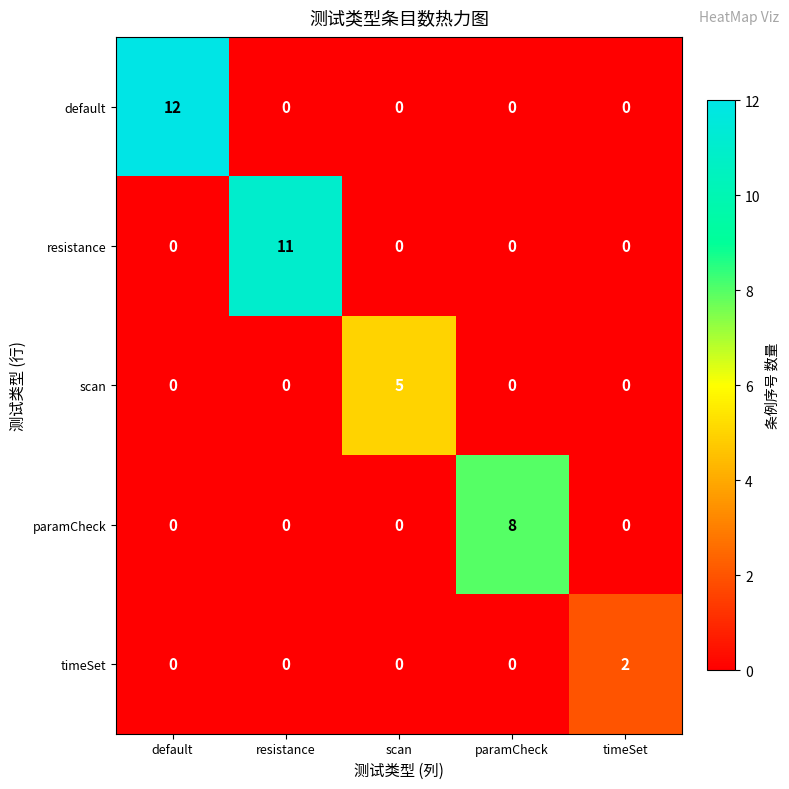

What is the difference between the highest and lowest values at scan?

5